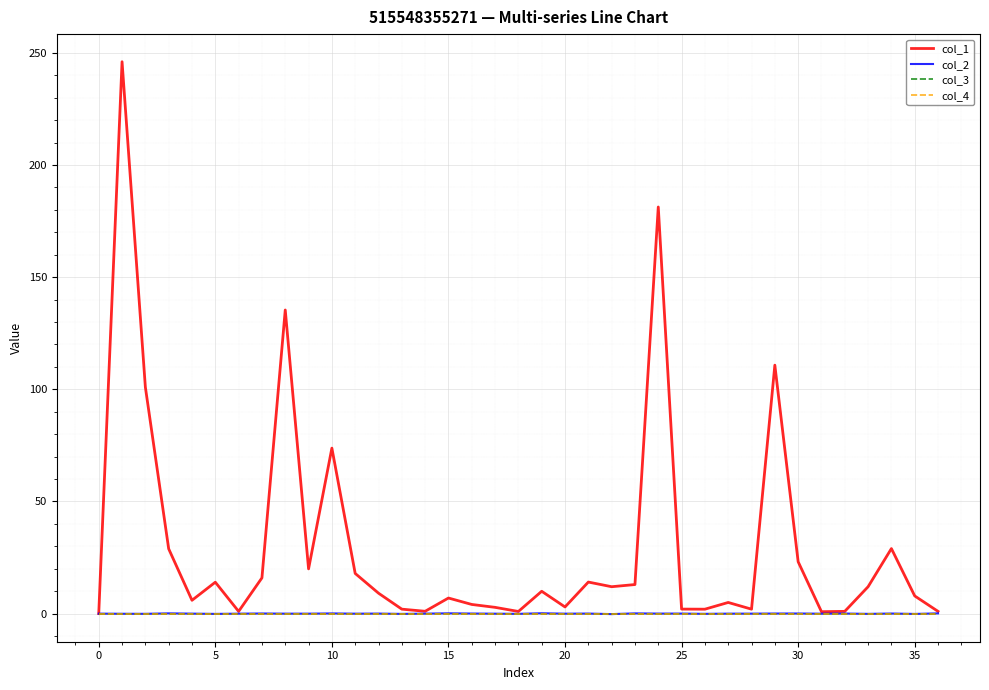

How many lines are shown in the chart?

4